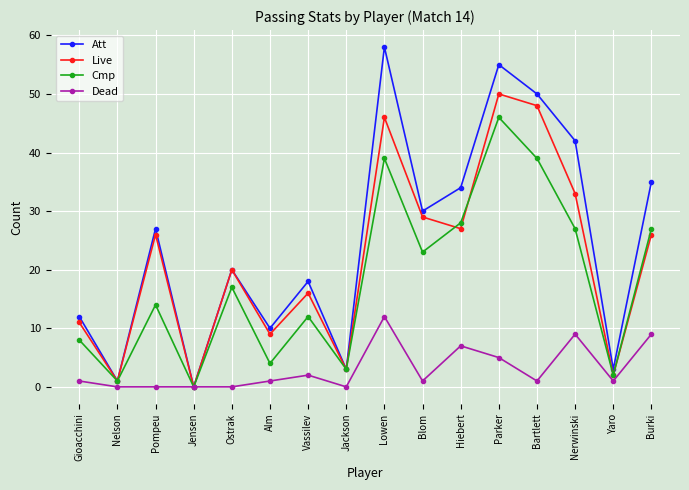

Does the chart display data point markers on the line(s)?

Yes